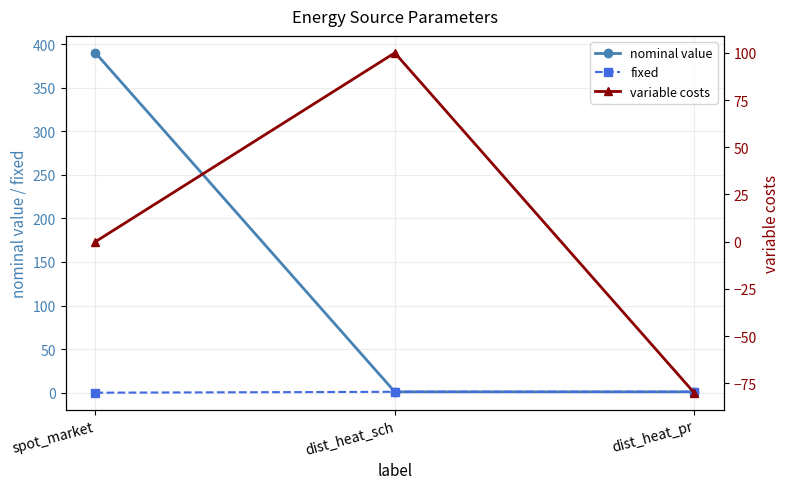

Which category has the highest value across all series?

spot_market